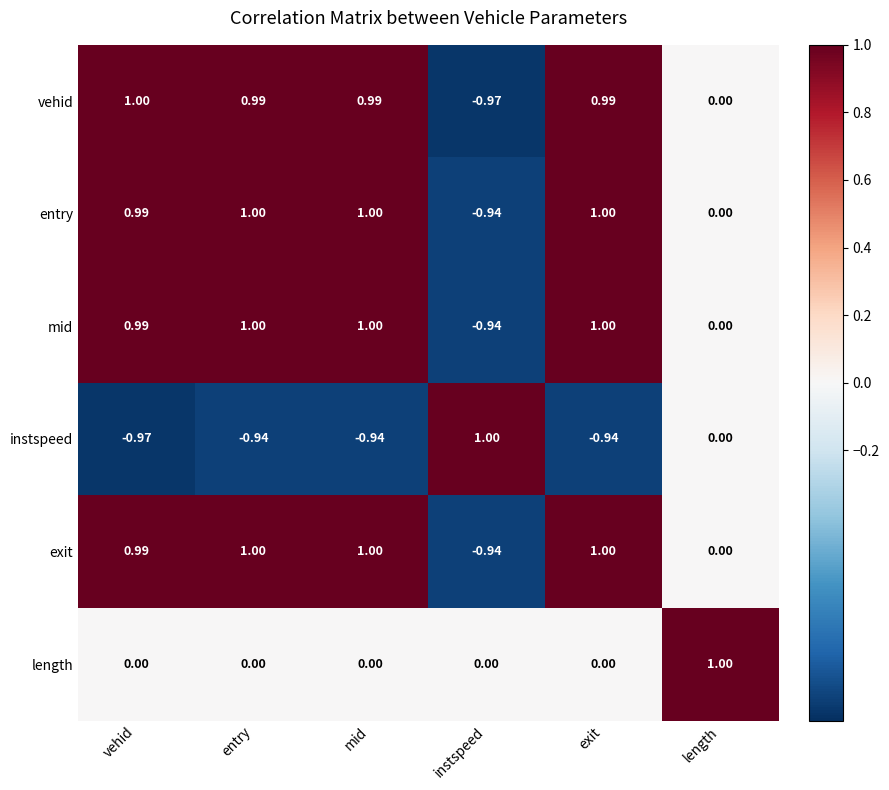

Where is entry nearest to the value 0?

length